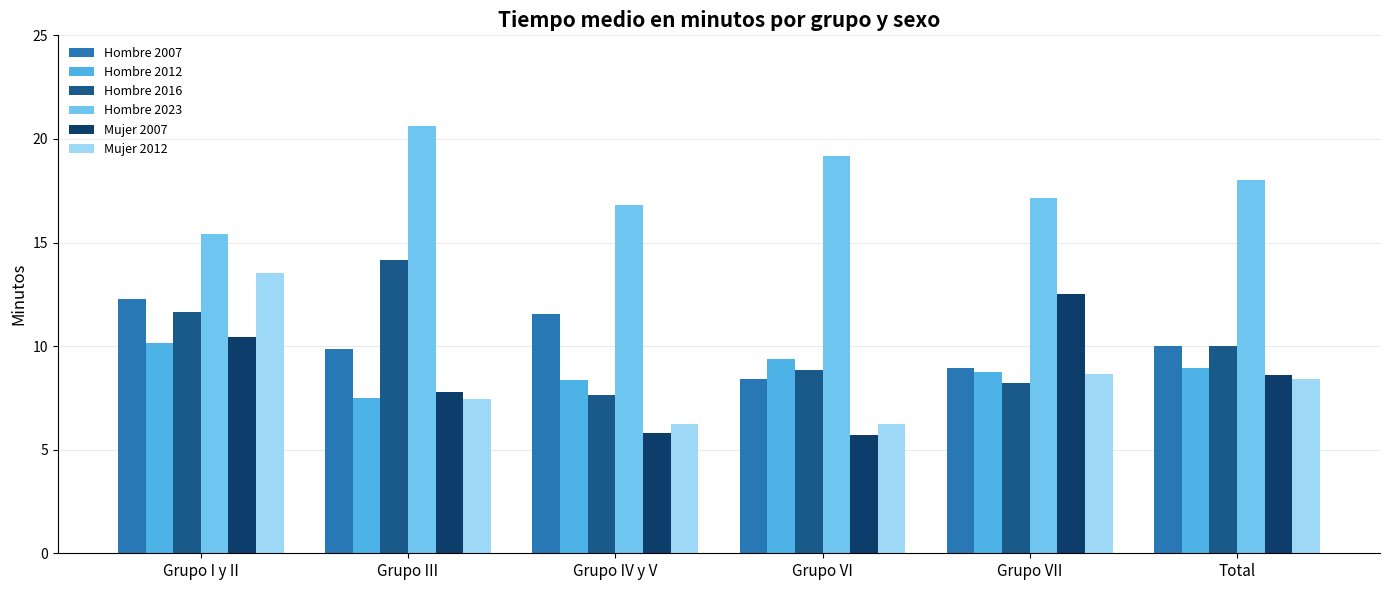

How many bars are there in each group?

6